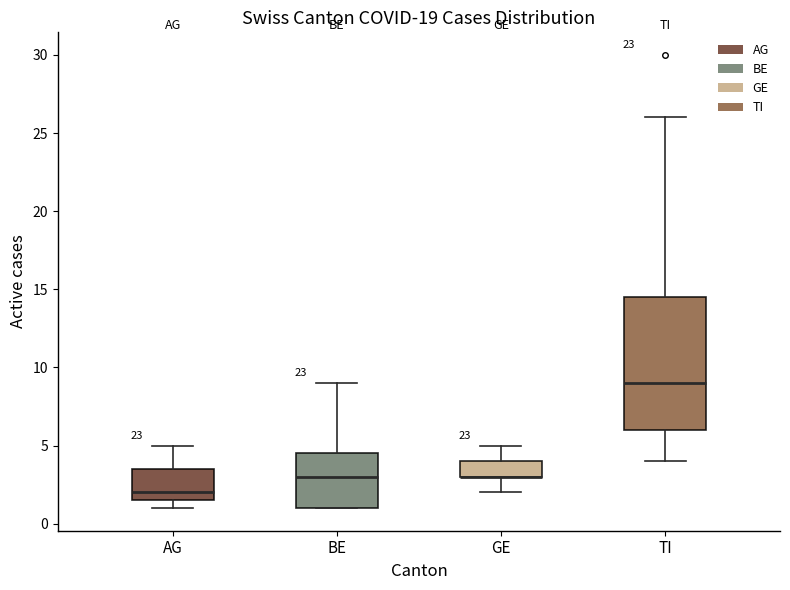

Reading left to right, transcribe this box plot: for each box, give where its median line is, the range the box spans, and where its two whiskers end, as read against the y-axis. The values are not printed on the chart, so give them approximately, as read against the axis.

AG: median 2.0, box 1.5 to 3.5, whiskers 1.0 to 5.0
BE: median 3.0, box 1.0 to 4.5, whiskers 1.0 to 9.0
GE: median 3.0 (drawn on the box's lower edge), box 3.0 to 4.0, whiskers 2.0 to 5.0
TI: median 9.0, box 6.0 to 14.5, whiskers 4.0 to 26.0